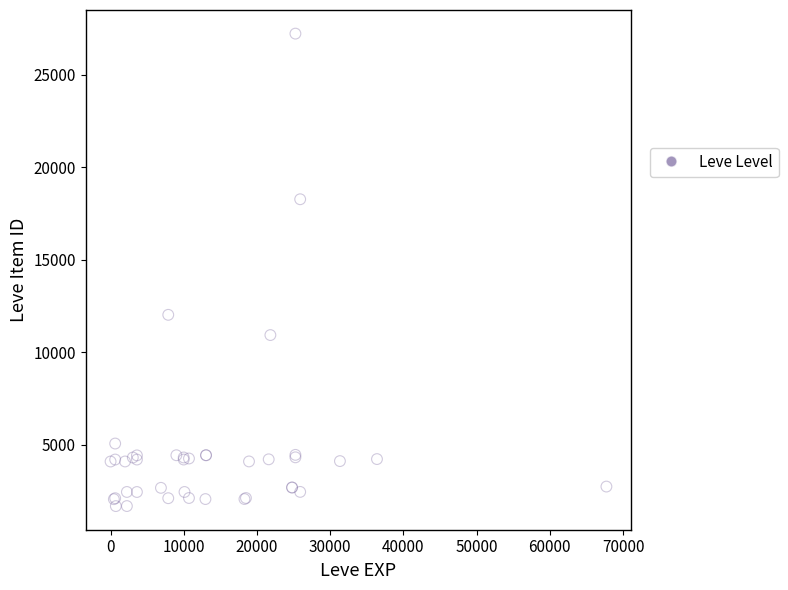

What Y value in the scatter plot is closest to 14448?

12018